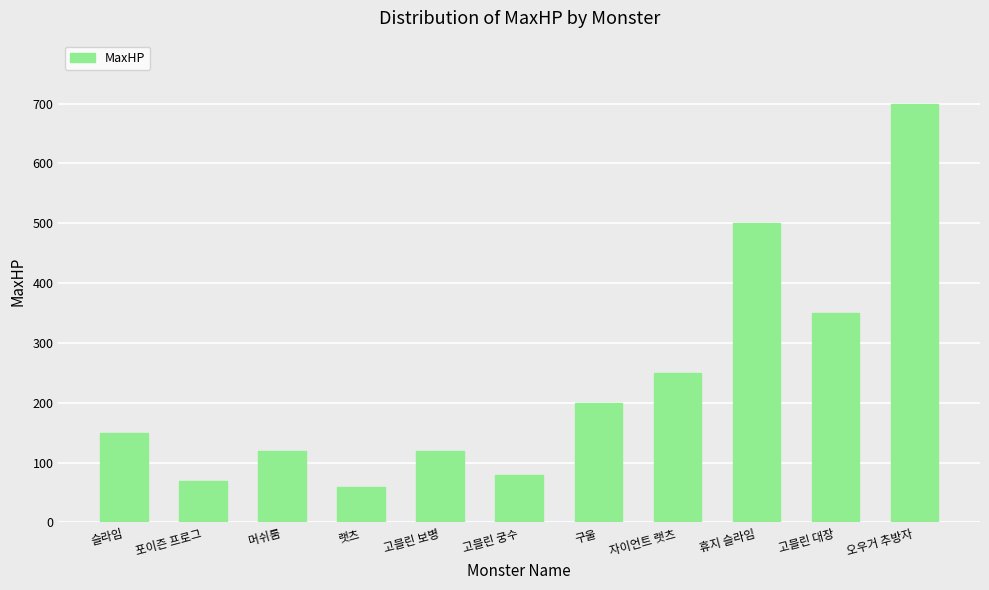

How many categories are shown in the chart?

11